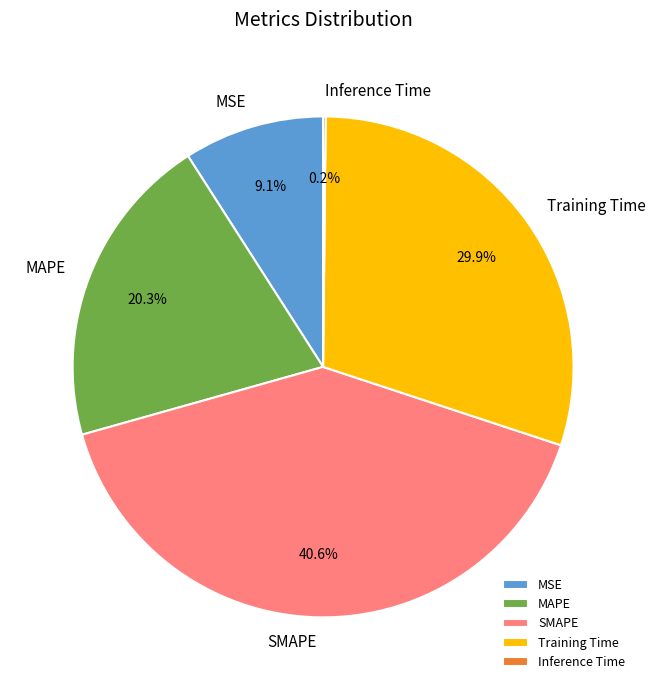

Which has a higher value, SMAPE or MAPE?

SMAPE